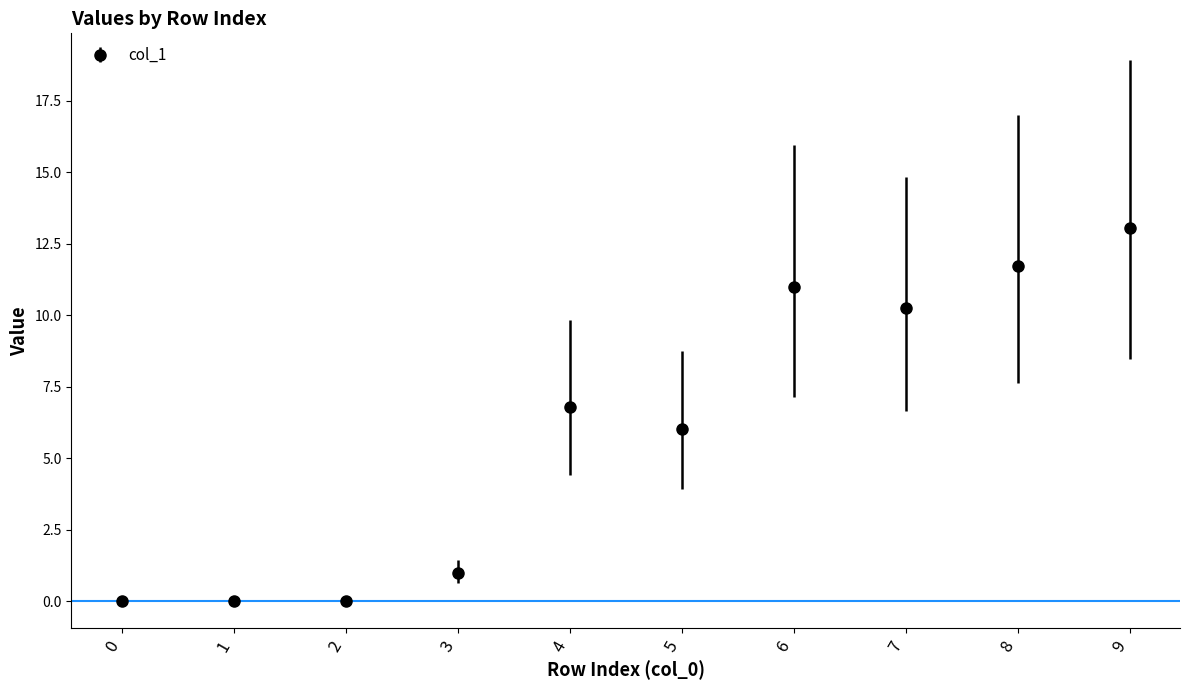

What is the value of the 6th point from the left?

6.0